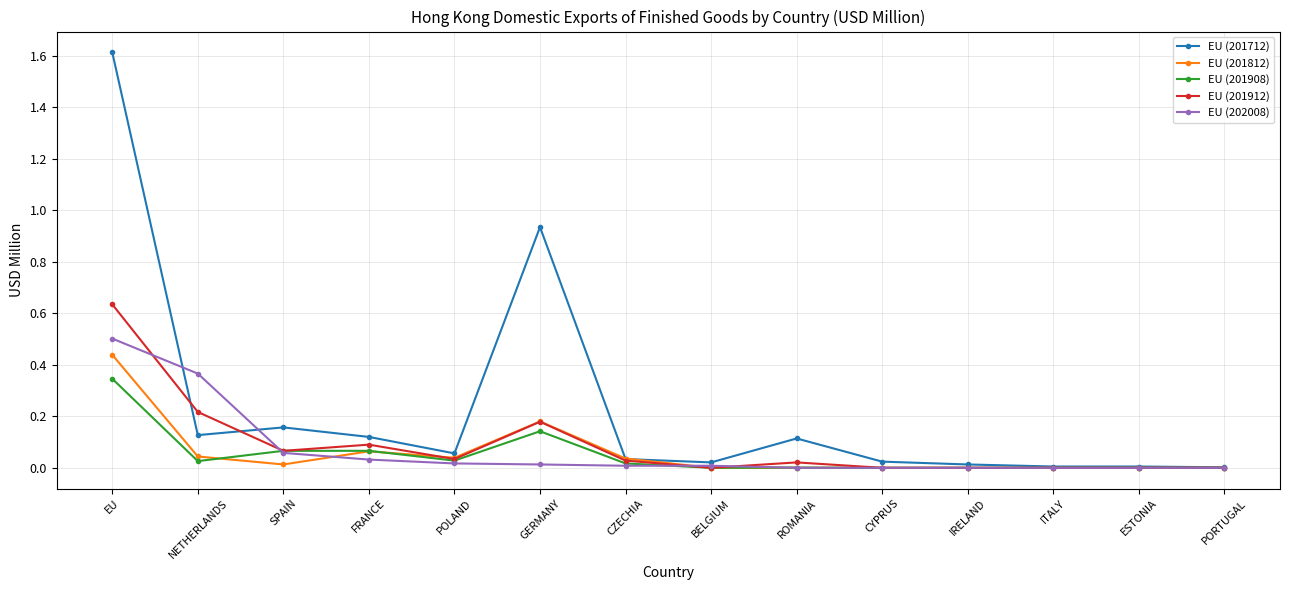

Which series changed the most between FRANCE and ITALY?

EU (201712)